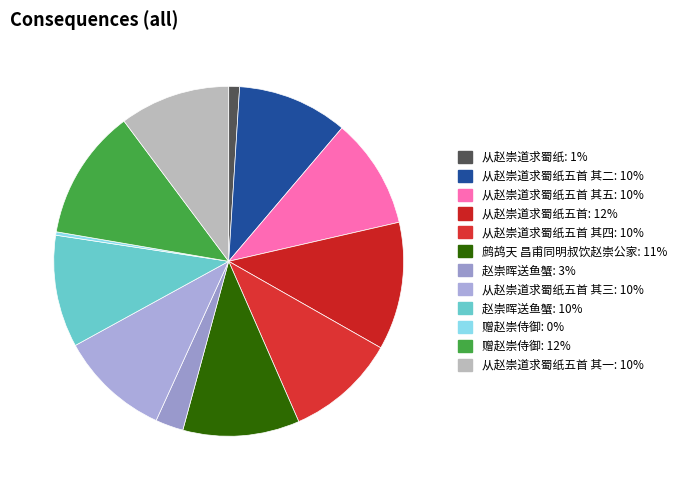

To the nearest percent, what is the difference between the largest and smallest slice percentages?

12%